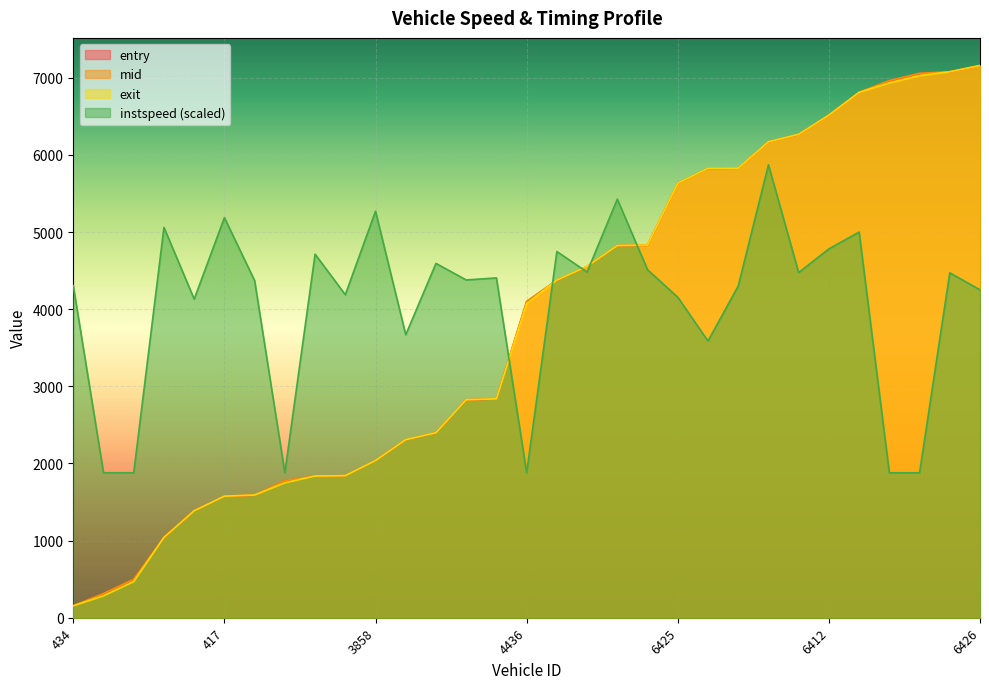

What is the total value across all series at 6408?

25702.9